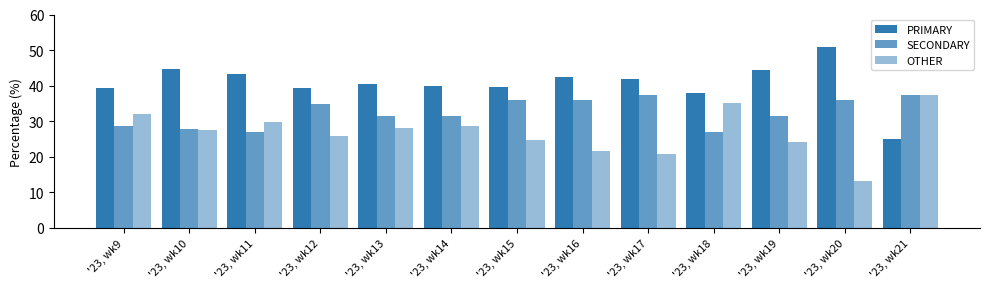

True or false: OTHER has a value of 35.2 at '23, wk18.

True